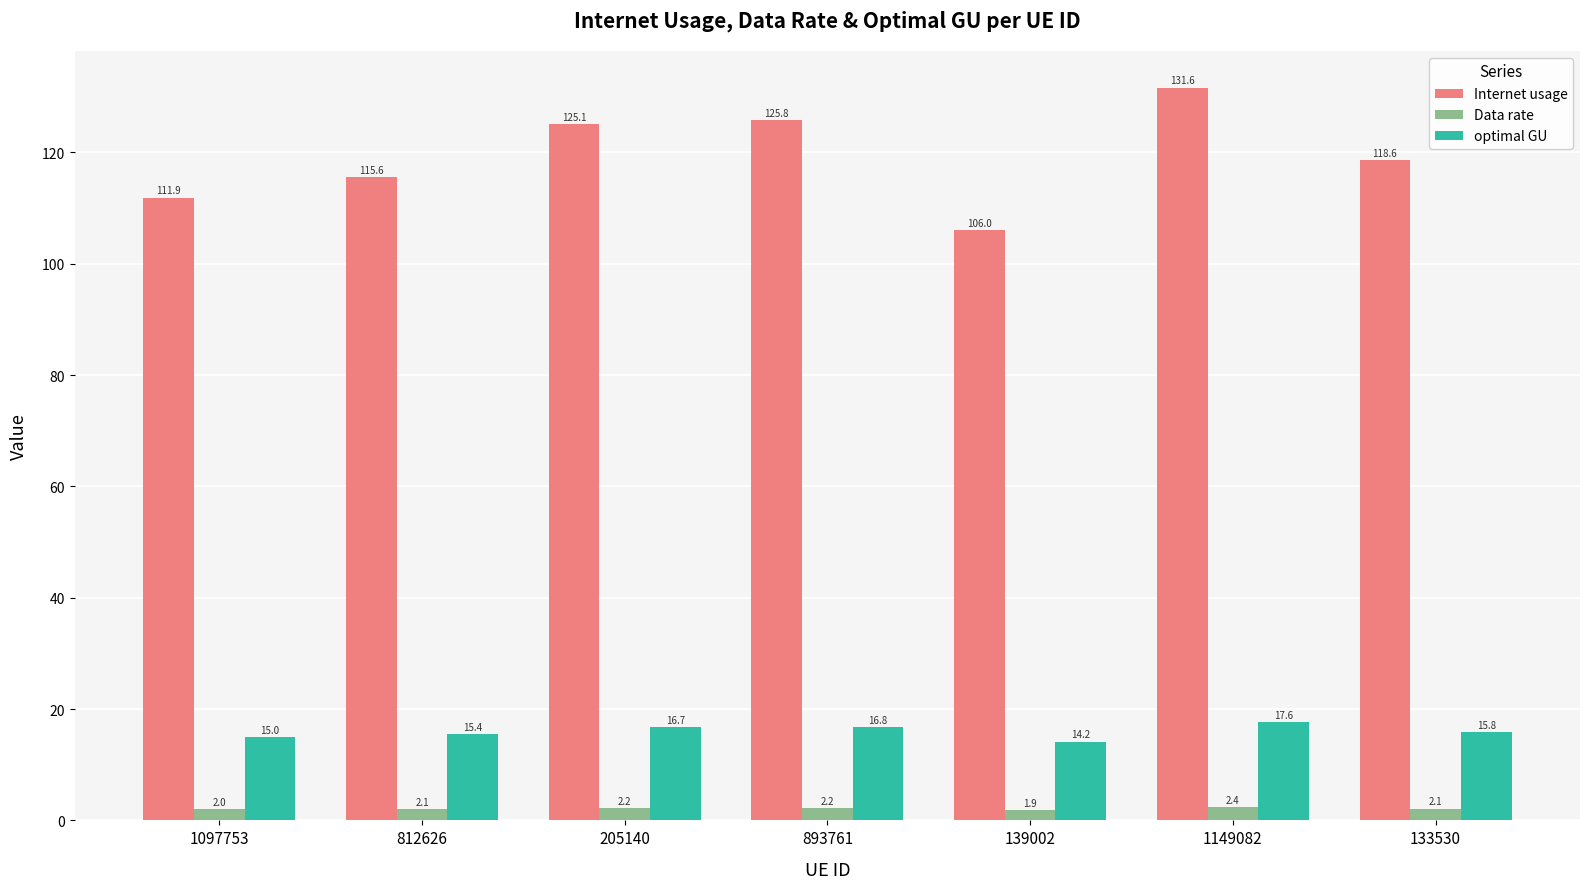

At which label does Internet usage reach its minimum?

139002